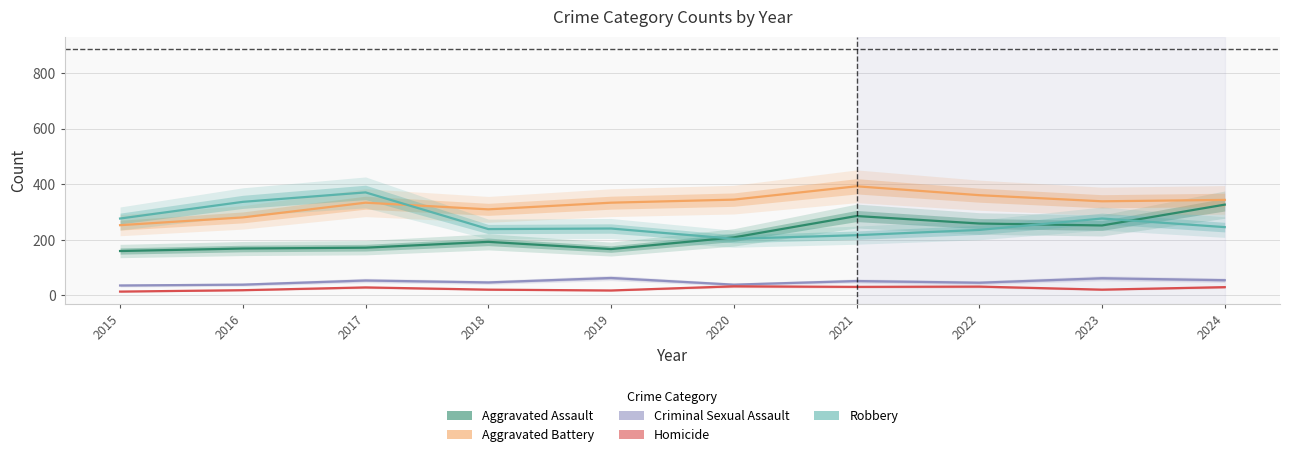

True or false: Robbery and Homicide cross at least once.

False